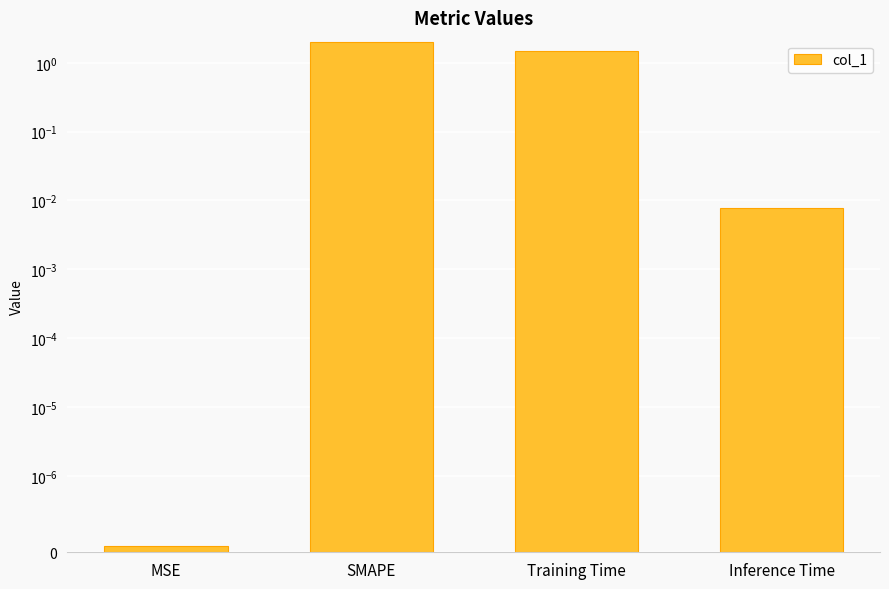

Which category has the lowest value across all series?

MSE